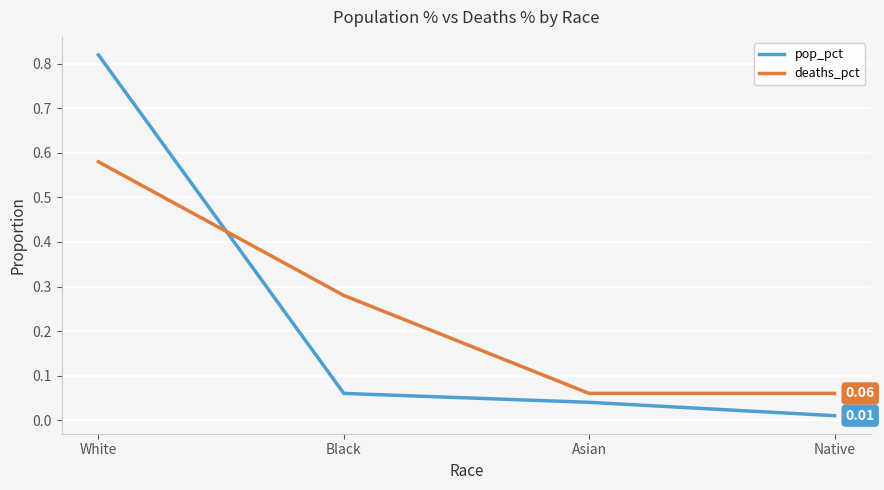

Between which two adjacent categories do pop_pct and deaths_pct first intersect?

White and Black